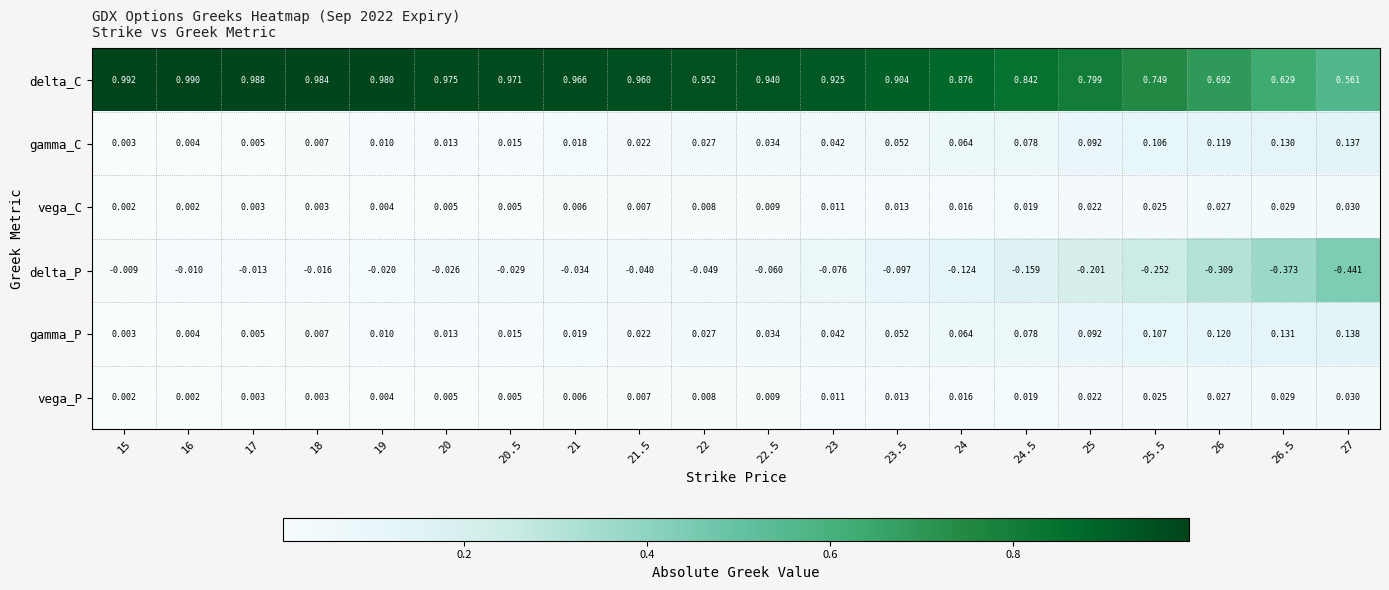

Which series has the largest range (max minus min)?

delta_P